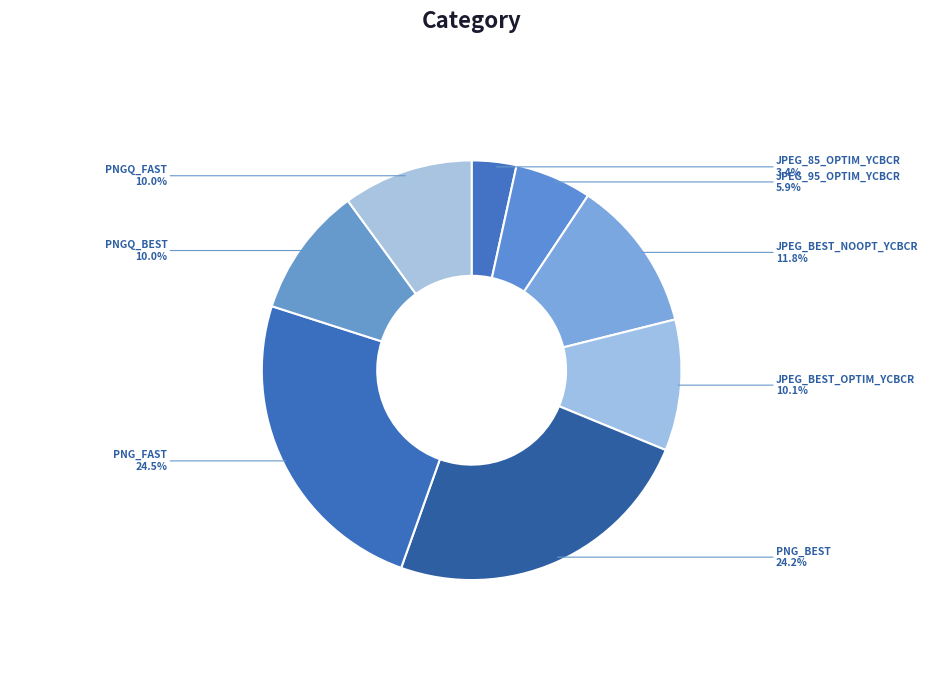

To the nearest percent, what is the combined percentage of JPEG_BEST_OPTIM_YCBCR and PNGQ_BEST?

20%